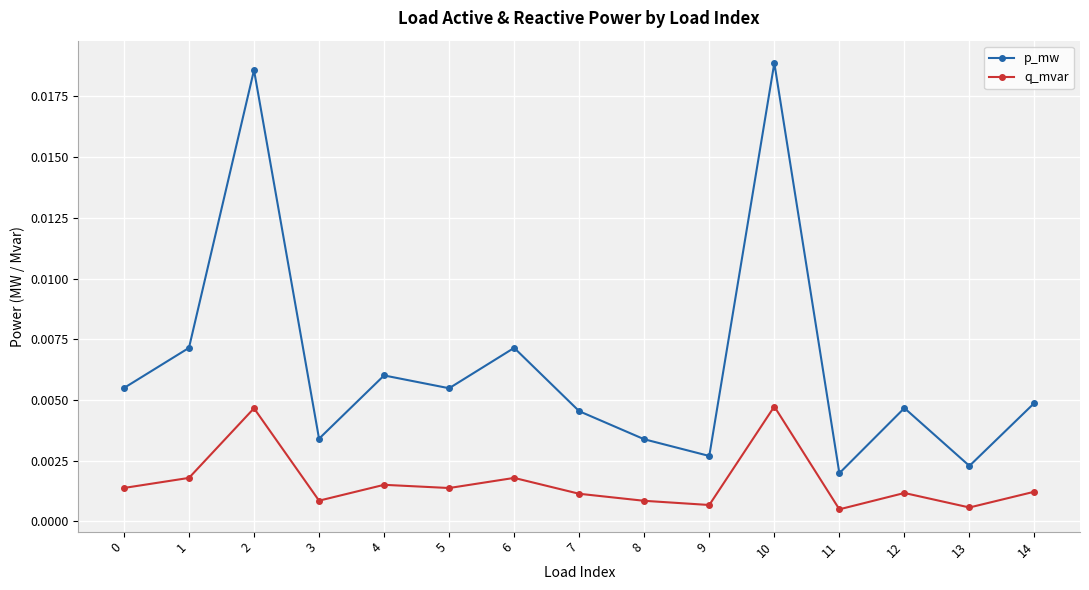

Which series changed the most between 4 and 5?

p_mw